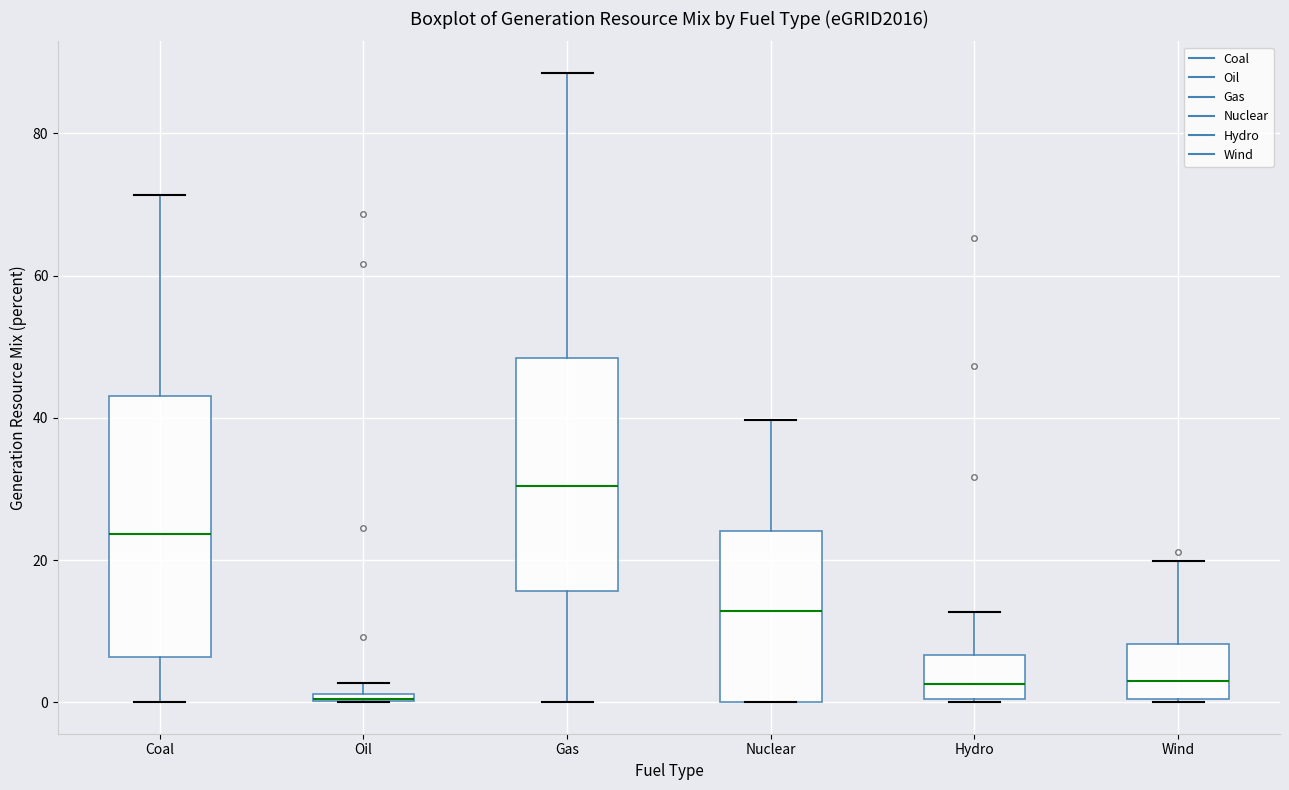

Where does the median line of the box for Hydro sit on the y-axis? The values are not printed on the chart, so give them approximately, as read against the axis.

2